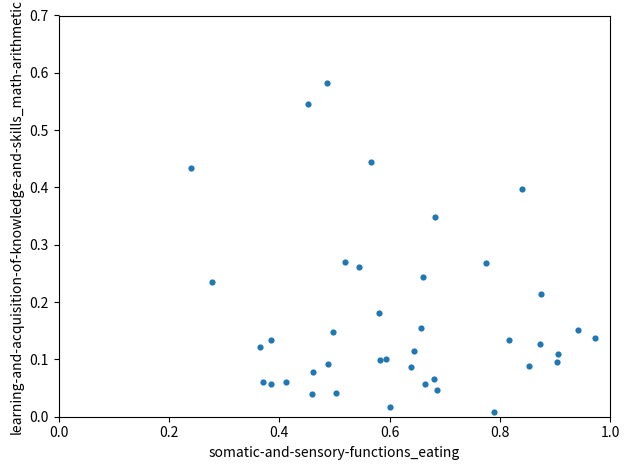

What is the range of X values (max minus min)?

0.7